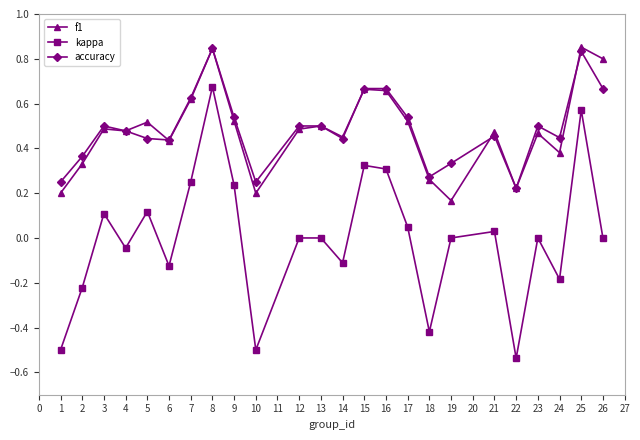

True or false: f1 and kappa cross at least once.

False